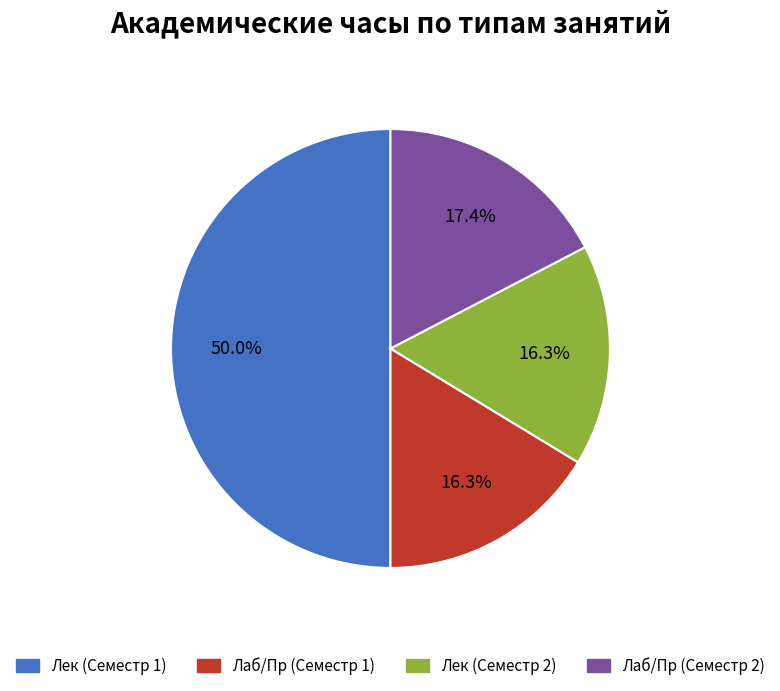

Which has a higher value, Лек (Семестр 2) or Лаб/Пр (Семестр 2)?

Лаб/Пр (Семестр 2)